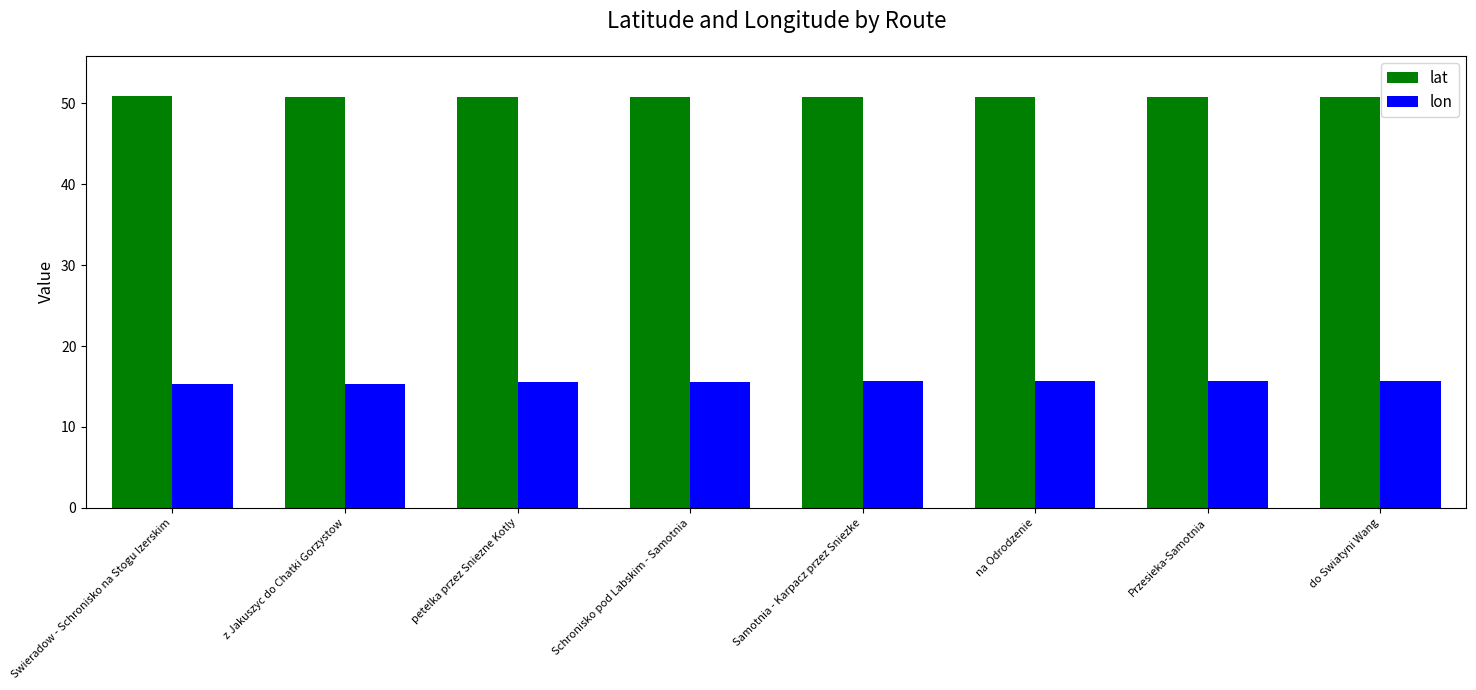

What is the label of the 6th bar from the right?

petelka przez Sniezne Kotly